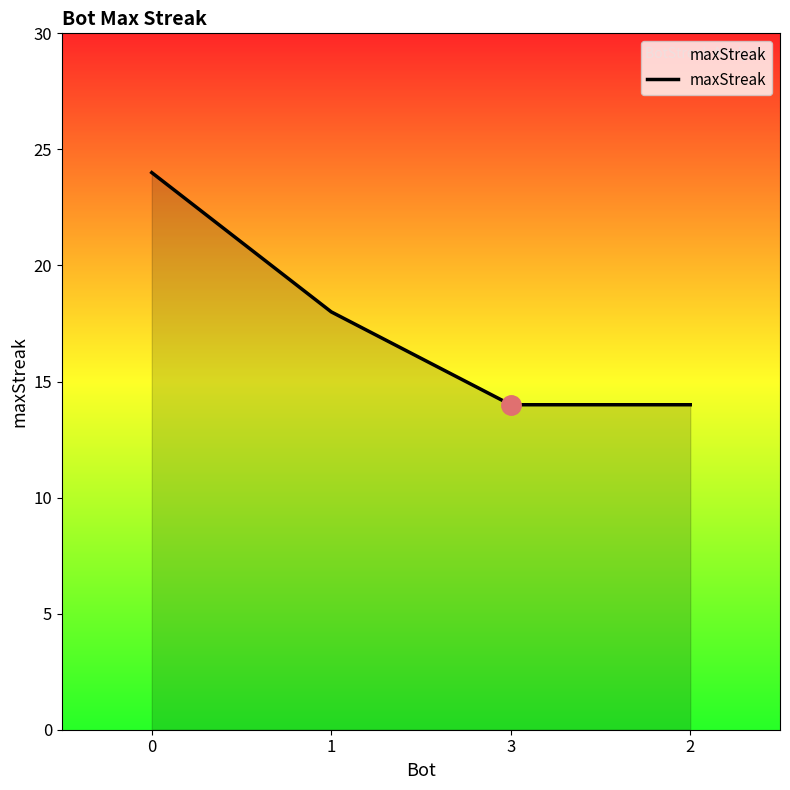

Does the chart have visible grid lines?

No